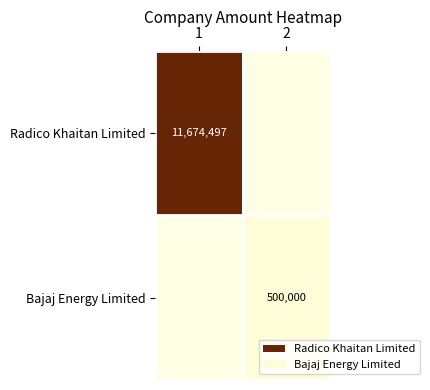

Which has a higher value, 1 or 2?

1